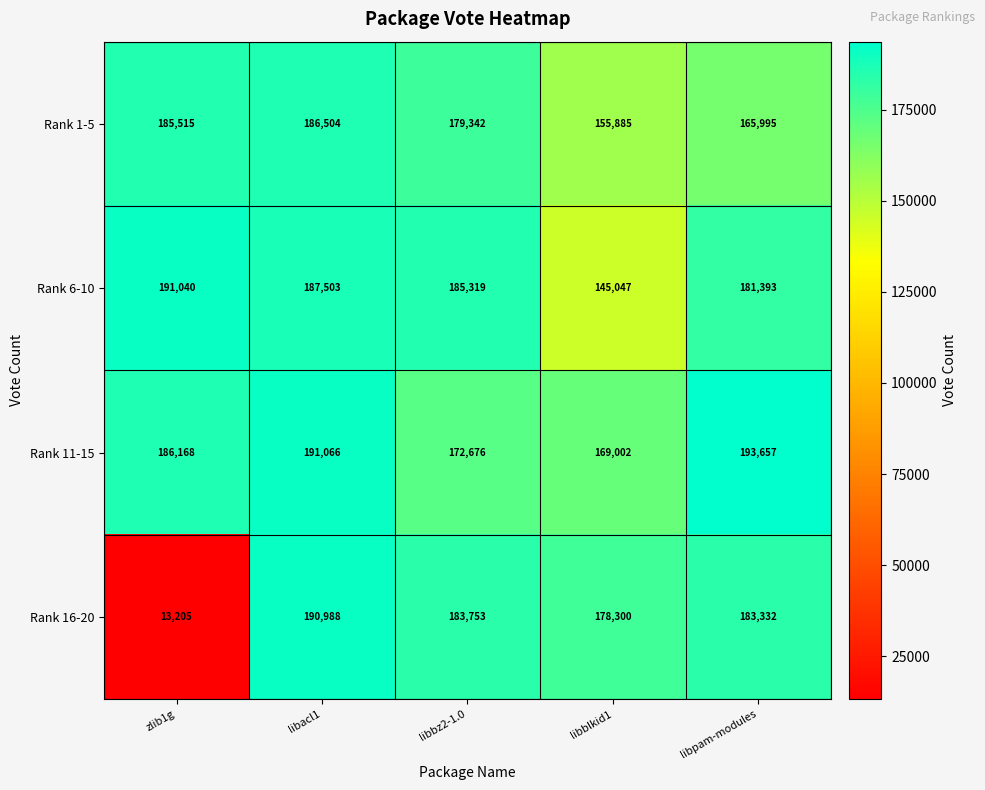

Count the number of data series in this chart.

4